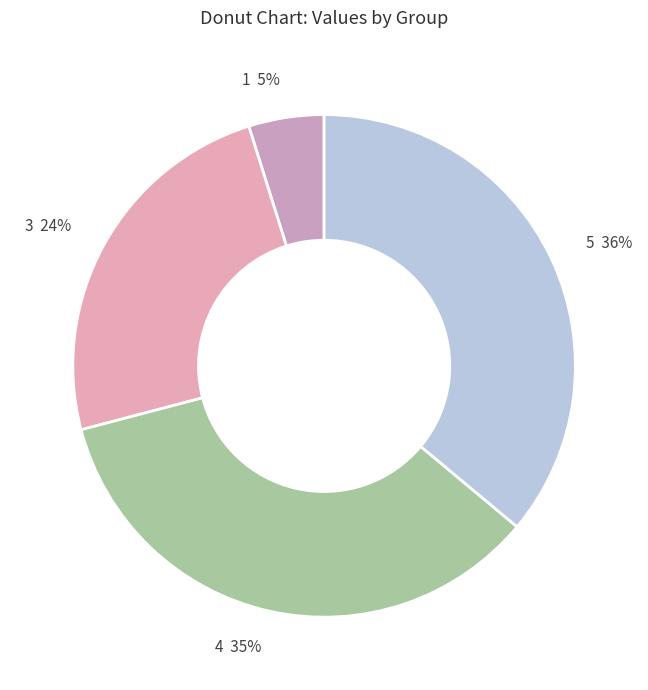

Between 5 36% and 1 5%, which is larger?

5 36%